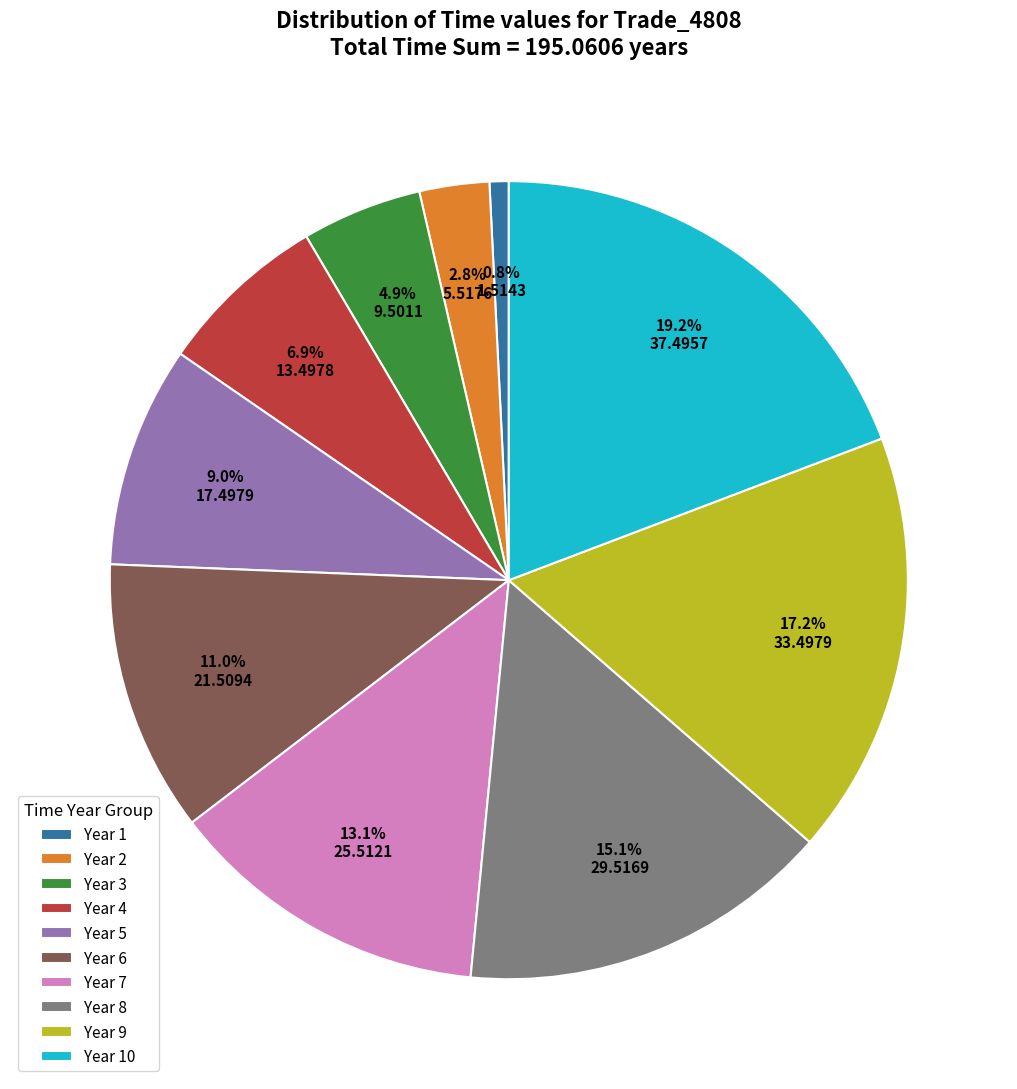

To the nearest percent, what is the difference between the largest and smallest slice percentages?

18%